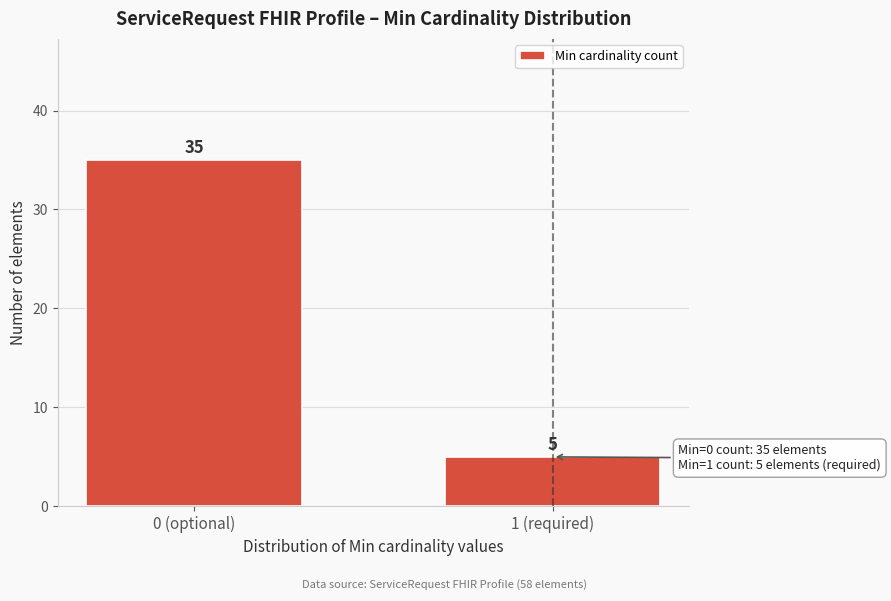

Reading left to right, extract all data points from this chart.

35	5